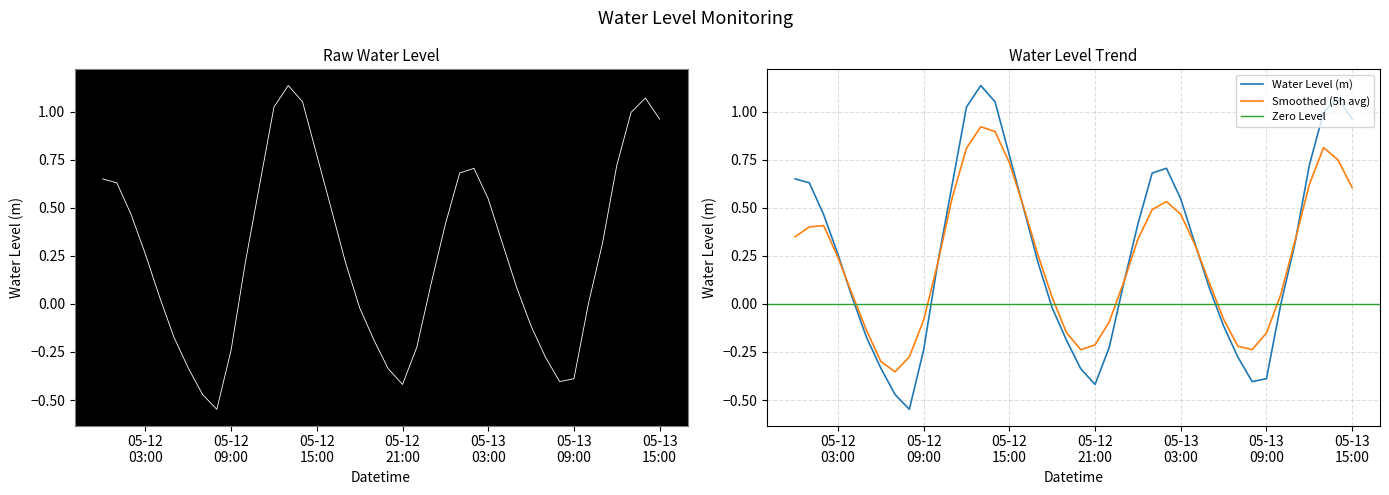

What is the minimum value shown in the chart?

-0.5